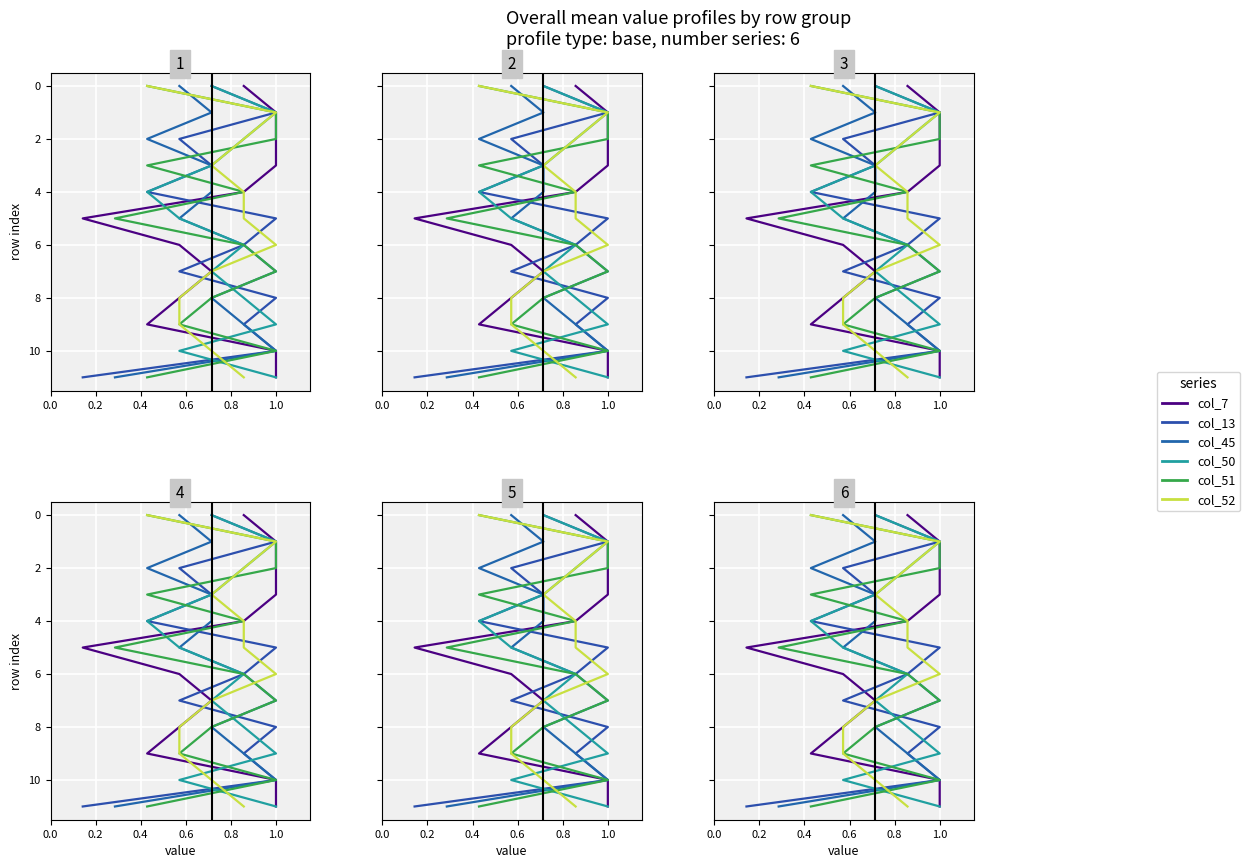

Which series has the largest range (max minus min)?

col_7